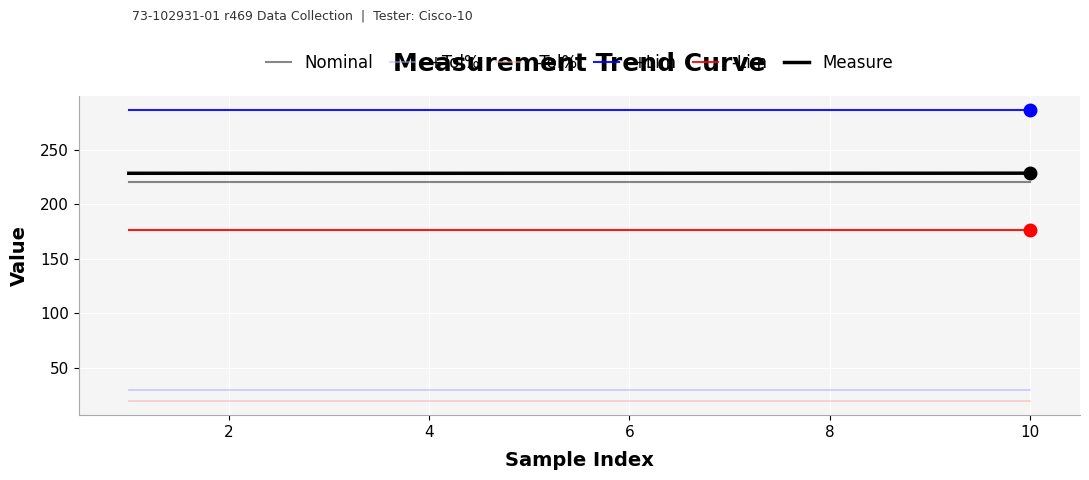

What is the minimum value shown in the chart?

20.0